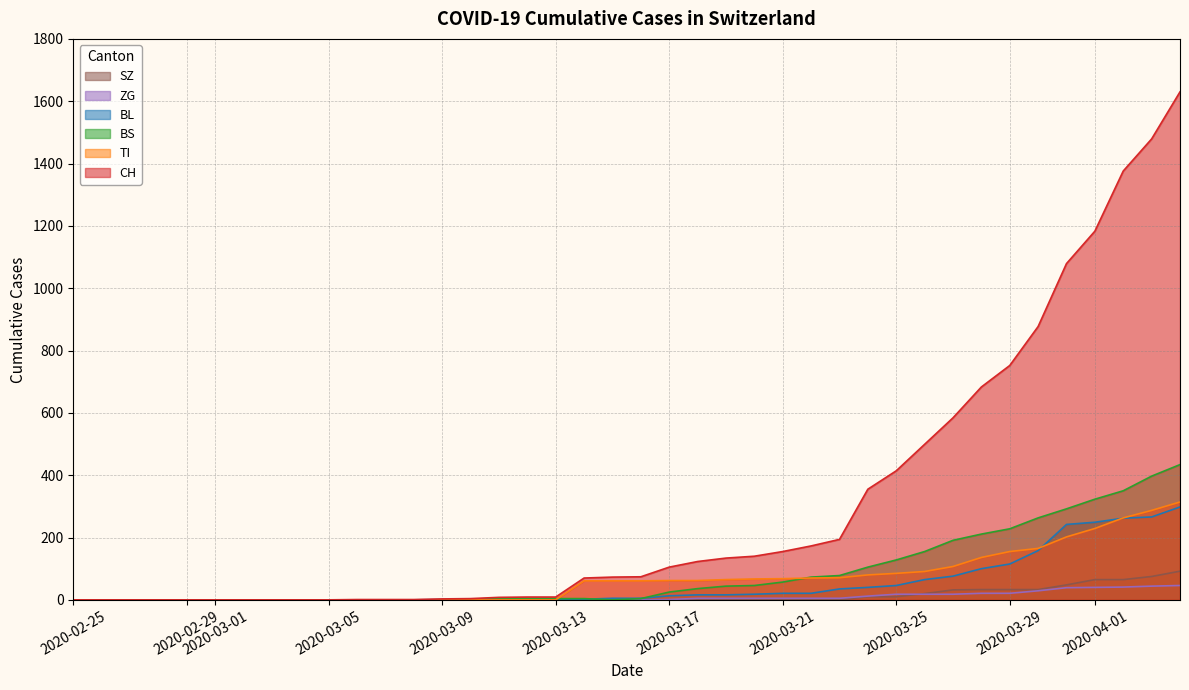

True or false: CH has a value of 0 at 2020-02-25.

True